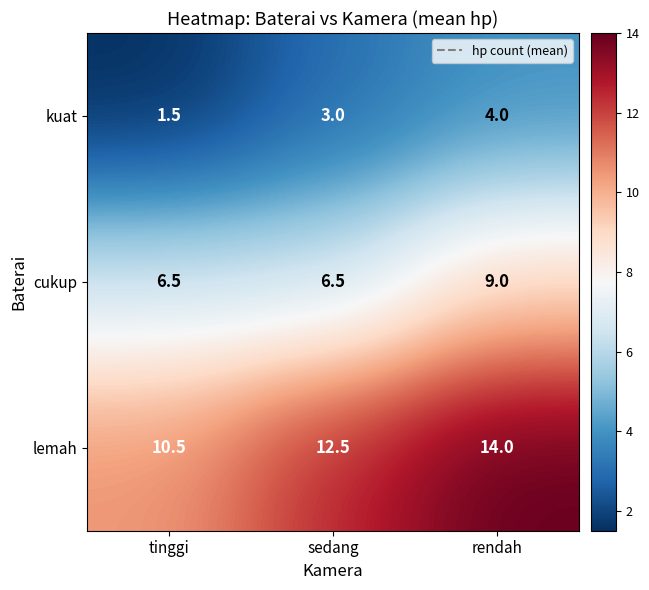

Which series has the largest total across all categories?

lemah